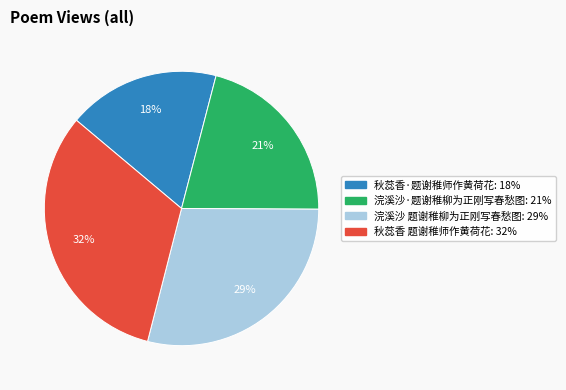

Rank the categories by value from highest to lowest.

秋蕊香 题谢稚师作黄荷花, 浣溪沙 题谢稚柳为正刚写春愁图, 浣溪沙·题谢稚柳为正刚写春愁图, 秋蕊香·题谢稚师作黄荷花